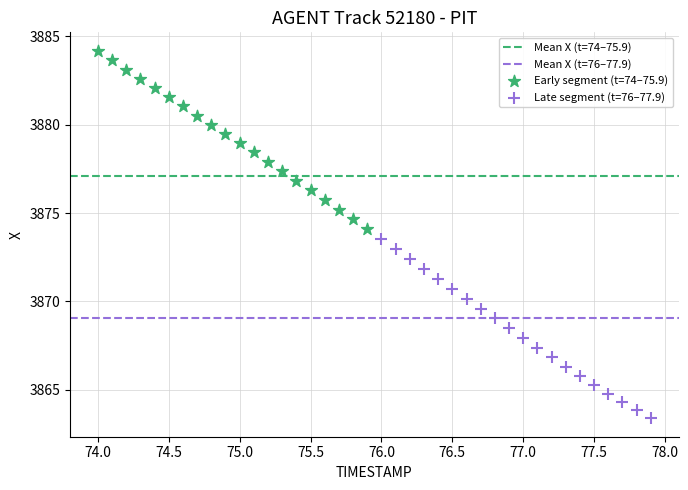

Which series contains the highest Y value?

Early segment (t=74–75.9)